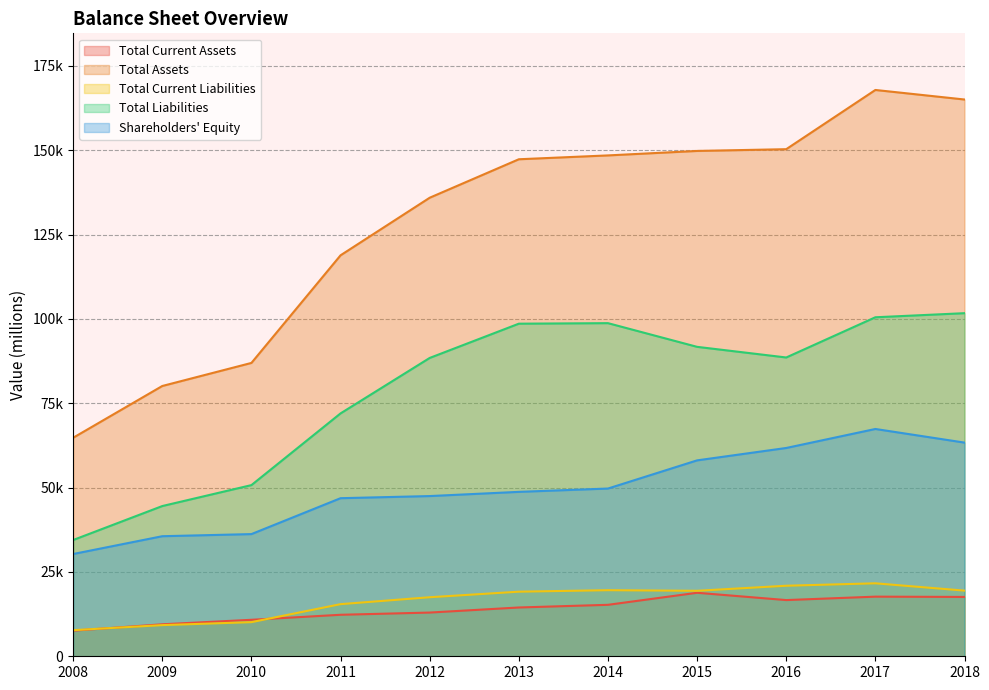

Reading left to right, what are all the values shown in this chart?

Total Current Assets: 2008=7594	2009=9481	2010=10815	2011=12303	2012=12959	2013=14464	2014=15254	2015=18826	2016=16659	2017=17676	2018=17591
Total Assets: 2008=64777	2009=80123	2010=86959	2011=118861	2012=135928	2013=147331	2014=148472	2015=149799	2016=150318	2017=167872	2018=165044
Total Current Liabilities: 2008=7738	2009=9239	2010=10116	2011=15452	2012=17501	2013=19149	2014=19590	2015=19412	2016=20911	2017=21631	2018=19459
Total Liabilities: 2008=34463	2009=44532	2010=50740	2011=71999	2012=88436	2013=98591	2014=98749	2015=91726	2016=88572	2017=100493	2018=101705
Shareholders' Equity: 2008=30314	2009=35591	2010=36219	2011=46862	2012=47492	2013=48739	2014=49722	2015=58073	2016=61747	2017=67379	2018=63339